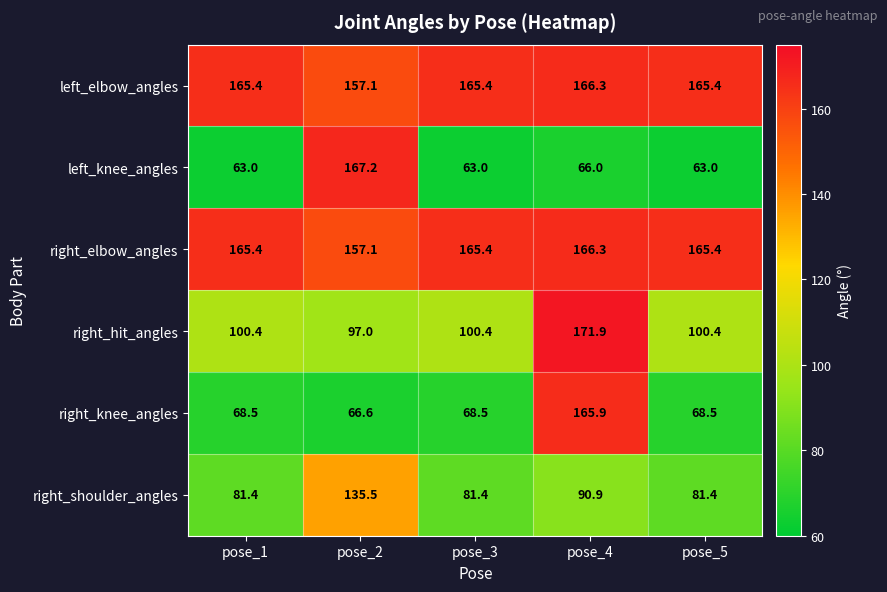

Reading left to right, extract all data points from this chart.

left_elbow_angles: pose_1=165.4	pose_2=157.1	pose_3=165.4	pose_4=166.3	pose_5=165.4
left_knee_angles: pose_1=63.0	pose_2=167.2	pose_3=63.0	pose_4=66.0	pose_5=63.0
right_elbow_angles: pose_1=165.4	pose_2=157.1	pose_3=165.4	pose_4=166.3	pose_5=165.4
right_hit_angles: pose_1=100.4	pose_2=97.0	pose_3=100.4	pose_4=171.9	pose_5=100.4
right_knee_angles: pose_1=68.5	pose_2=66.6	pose_3=68.5	pose_4=165.9	pose_5=68.5
right_shoulder_angles: pose_1=81.4	pose_2=135.5	pose_3=81.4	pose_4=90.9	pose_5=81.4